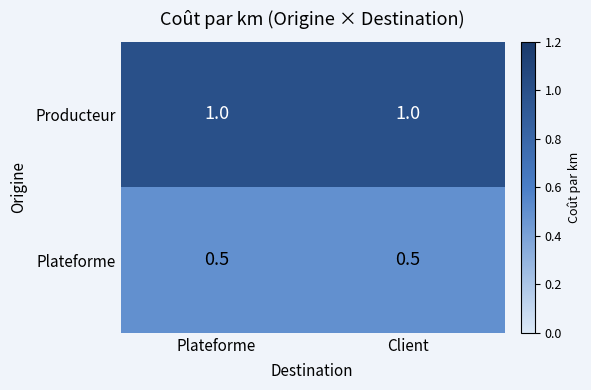

Reading left to right, list all the values displayed in this chart.

Producteur: 1.0	1.0
Plateforme: 0.5	0.5